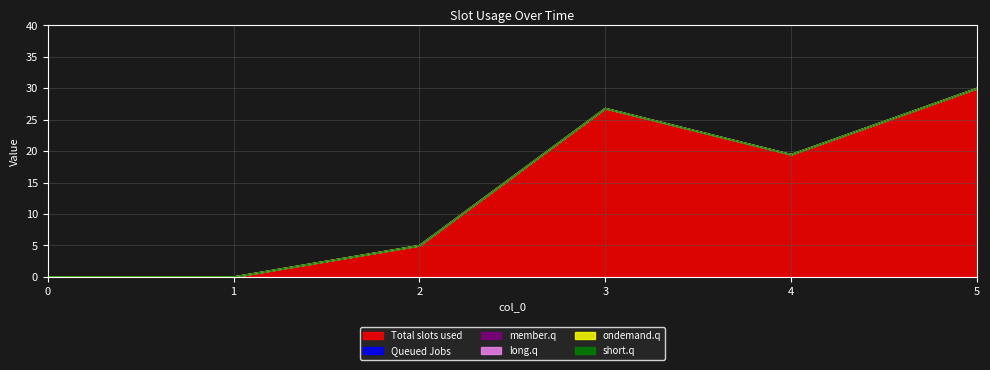

What is the average value of the 1 series?

13.5